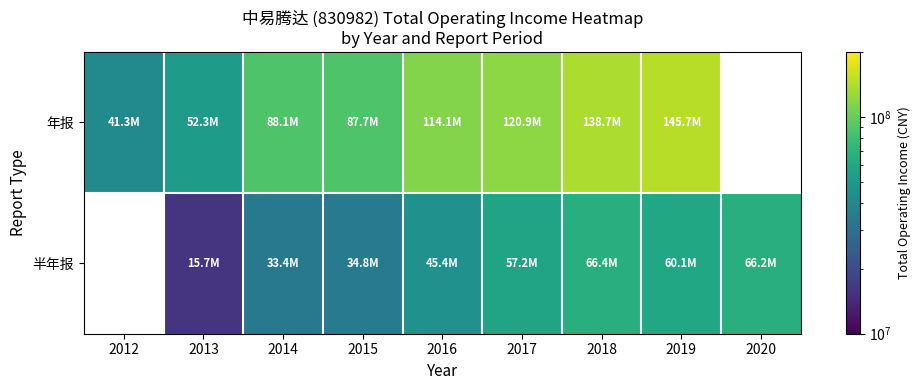

Reading left to right, what are all the values shown in this chart?

年报: 2012=41288872.8	2013=52261244.7	2014=88097200.3	2015=87676621.7	2016=114095993.5	2017=120910693.2	2018=138662153.7	2019=145662138.8	2020=0.0
半年报: 2012=0.0	2013=15685609.6	2014=33433772.6	2015=34758599.1	2016=45415696.8	2017=57185257.2	2018=66370654.7	2019=60109109.3	2020=66228974.1